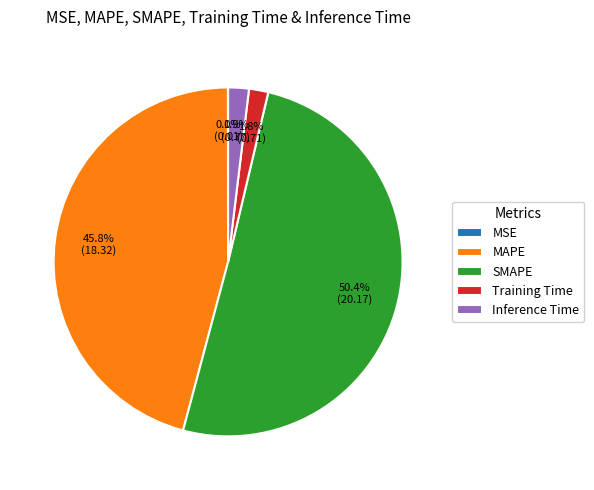

Do SMAPE and MAPE together represent more than half of the pie?

Yes